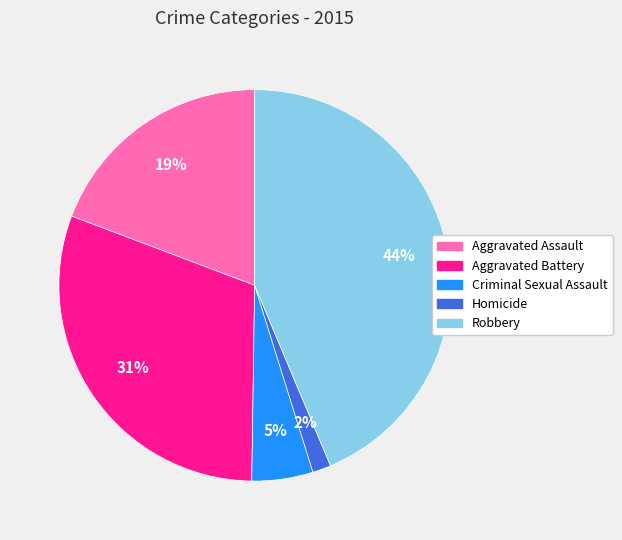

Between Aggravated Battery and Criminal Sexual Assault, which is larger?

Aggravated Battery